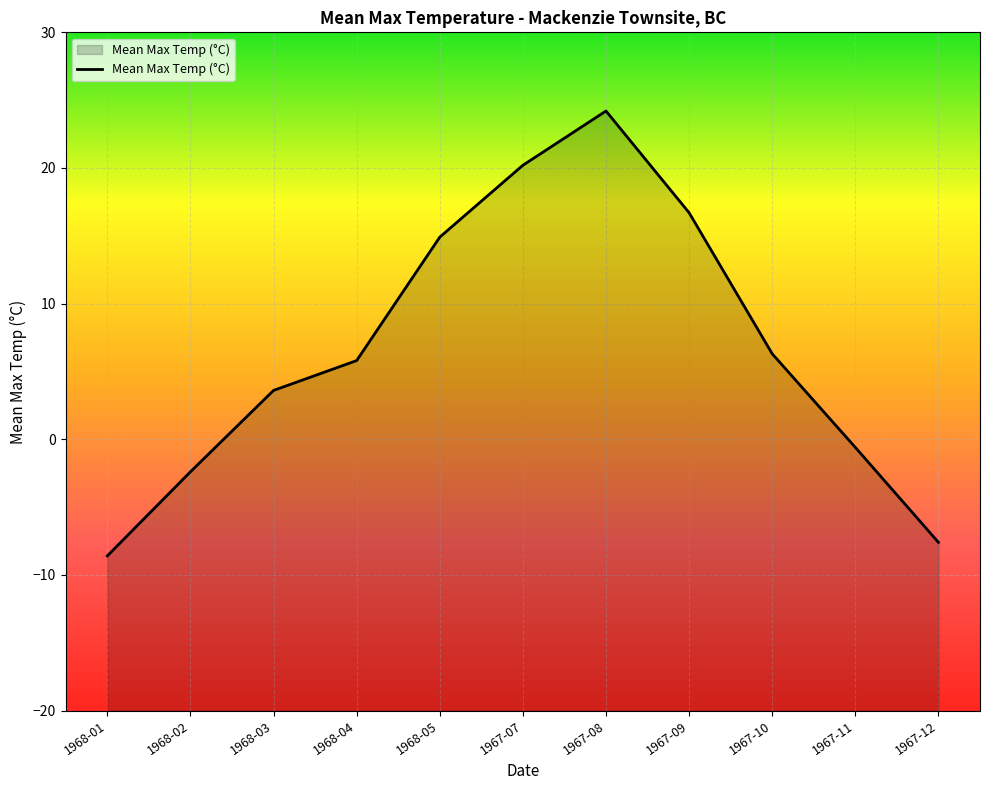

Is it true that the value at 1968-05 is 14.9?

True